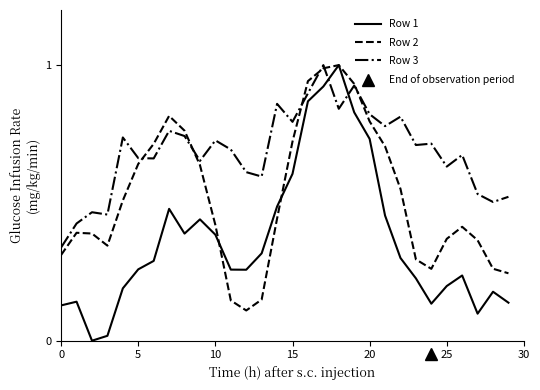

What are all the series names shown in the legend?

Row 1, Row 2, Row 3